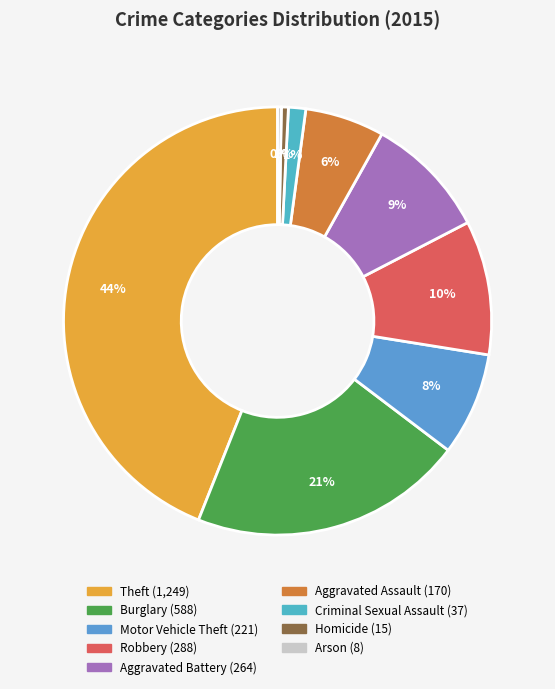

To the nearest percent, what percentage of the pie is Robbery?

10%